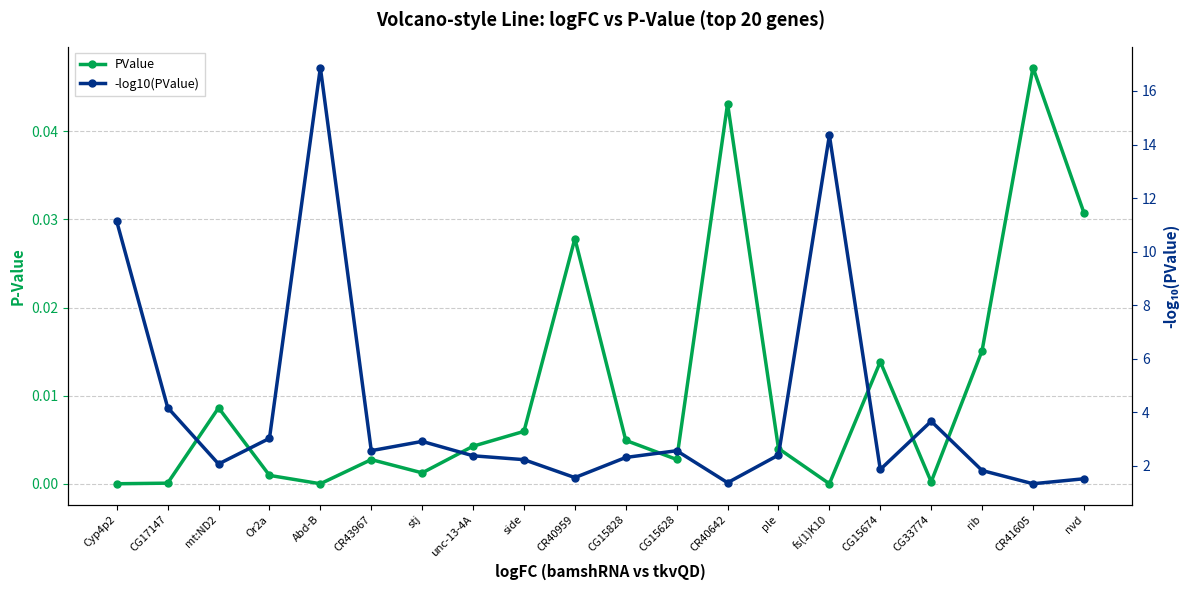

Reading right to left, list all the values displayed in this chart.

PValue: nvd=0.0	CR41605=0.0	rib=0.0	CG33774=0.0	CG15674=0.0	fs(1)K10=0.0	ple=0.0	CR40642=0.0	CG15628=0.0	CG15828=0.0	CR40959=0.0	side=0.0	unc-13-4A=0.0	stj=0.0	CR43967=0.0	Abd-B=0.0	Or2a=0.0	mt:ND2=0.0	CG17147=0.0	Cyp4p2=0.0
-log10(PValue): nvd=1.5	CR41605=1.3	rib=1.8	CG33774=3.7	CG15674=1.9	fs(1)K10=14.3	ple=2.4	CR40642=1.4	CG15628=2.6	CG15828=2.3	CR40959=1.6	side=2.2	unc-13-4A=2.4	stj=2.9	CR43967=2.6	Abd-B=16.9	Or2a=3.0	mt:ND2=2.1	CG17147=4.2	Cyp4p2=11.1